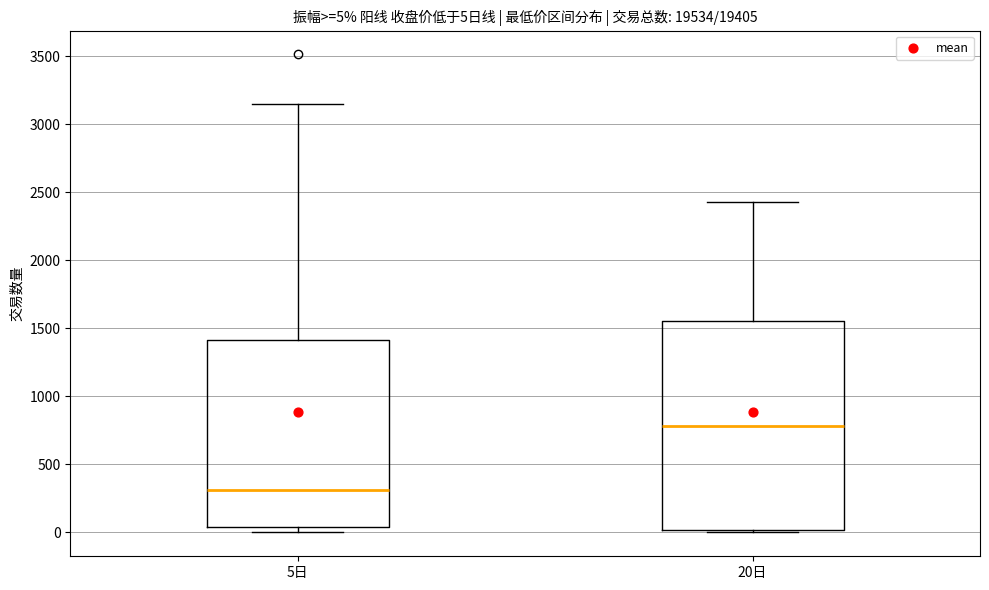

Which box's median line is the lowest?

5日